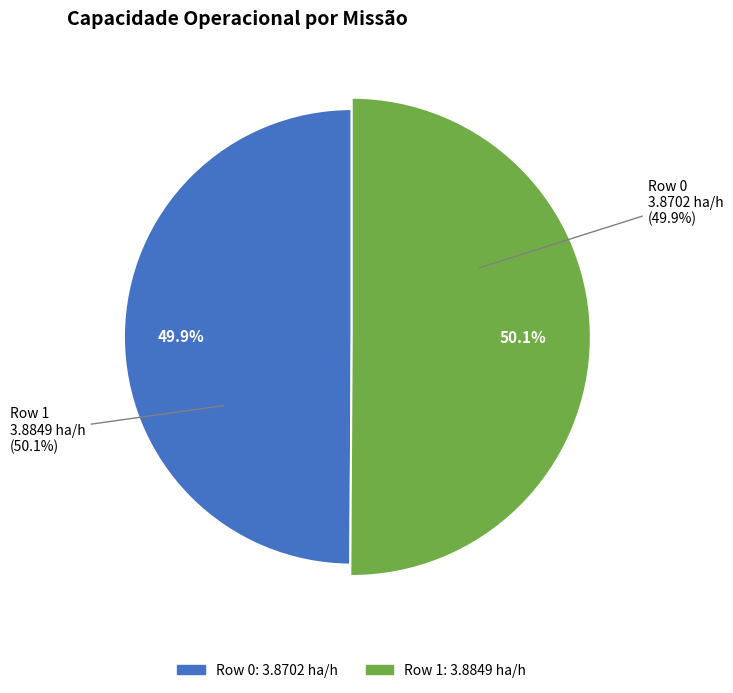

Is there any slice that represents more than half of the pie?

Yes